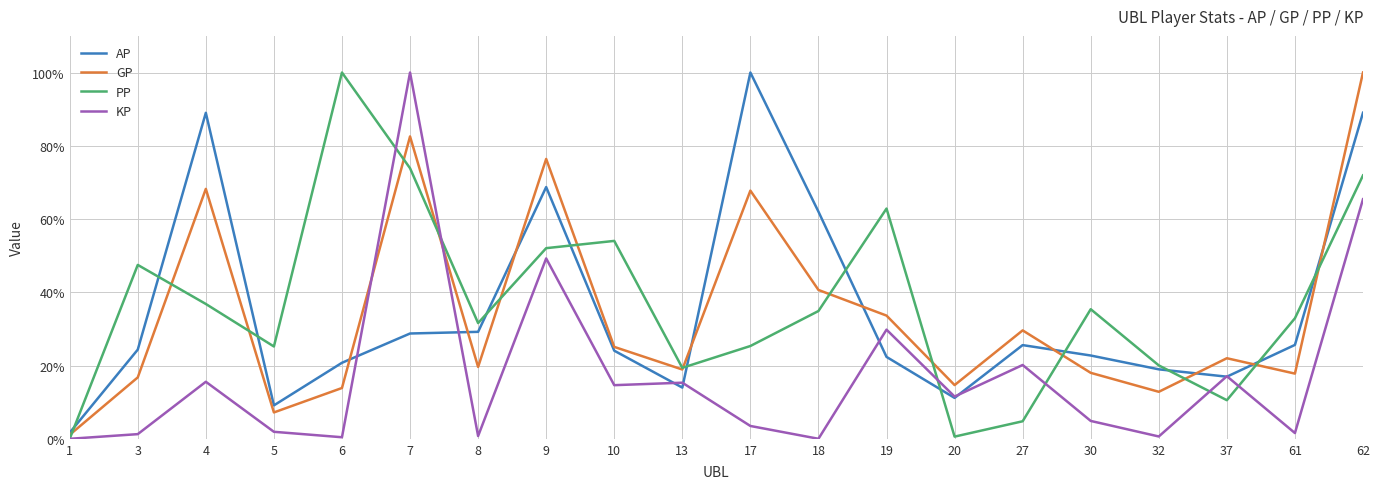

How many interior local peaks does the PP series have?

5